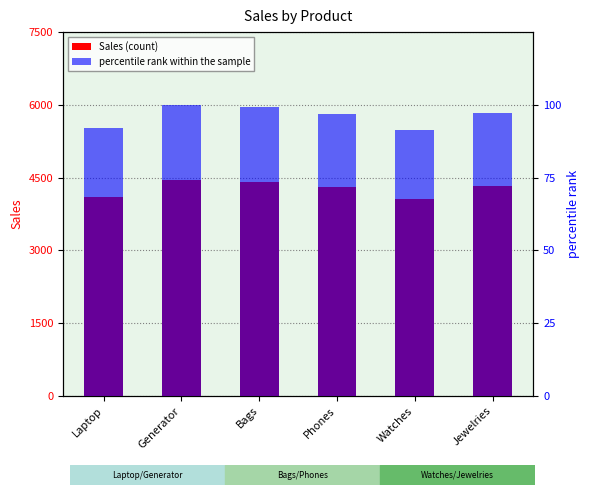

Which series has the largest total across all categories?

Sales